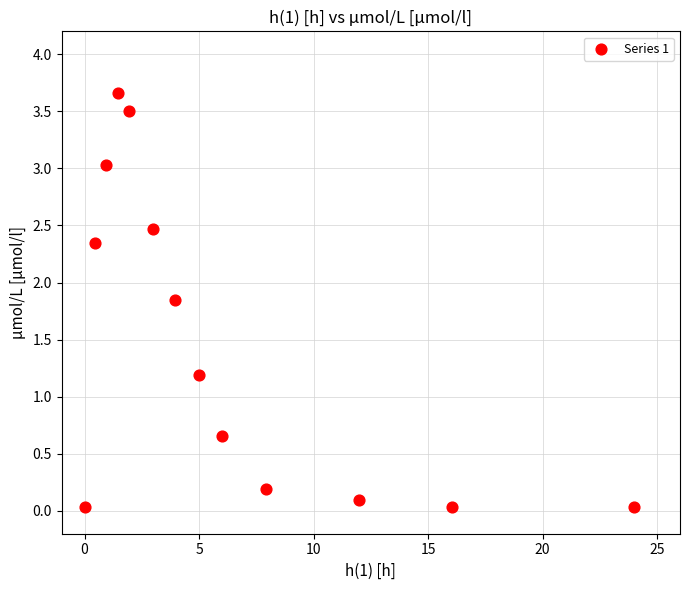

What is the range of Y values (max minus min)?

3.6